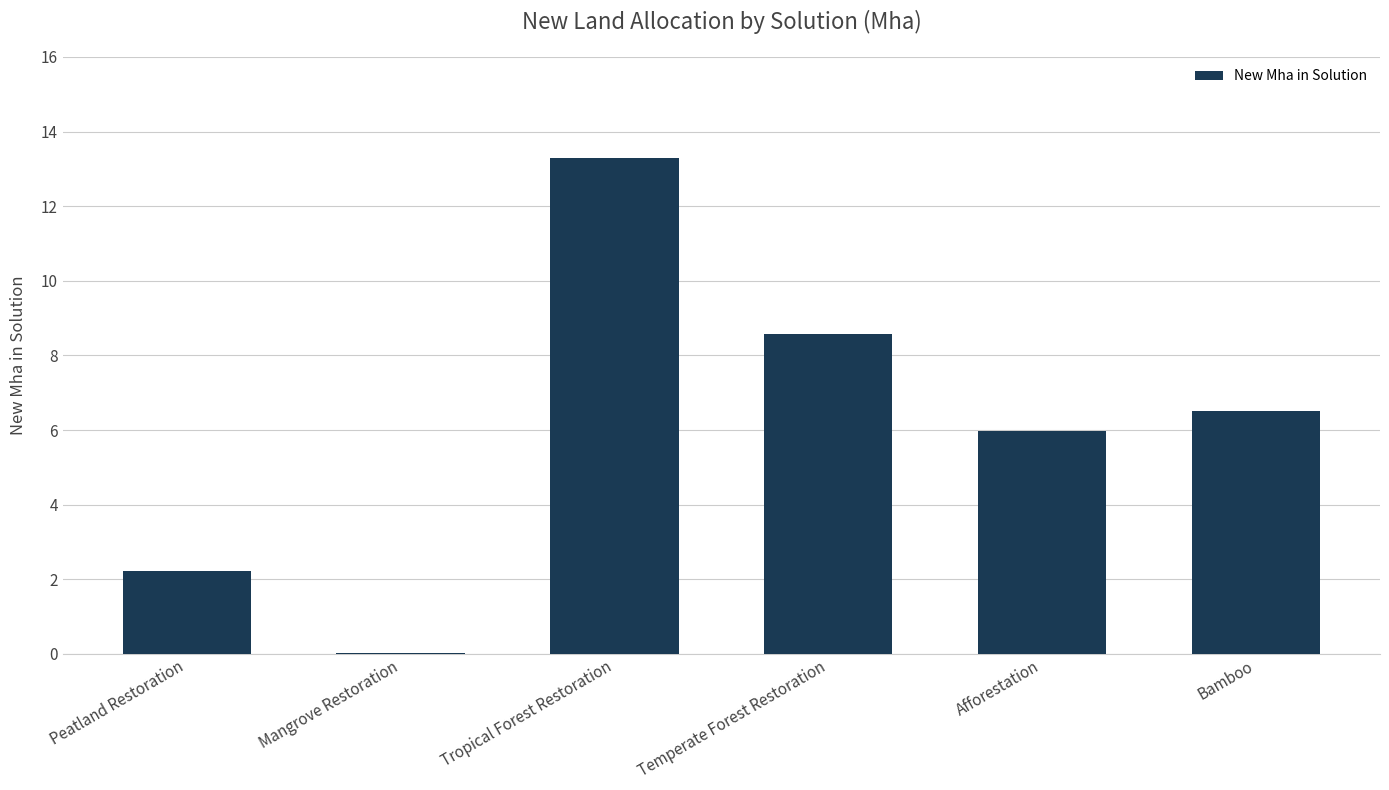

What is the sum of all values?

36.6